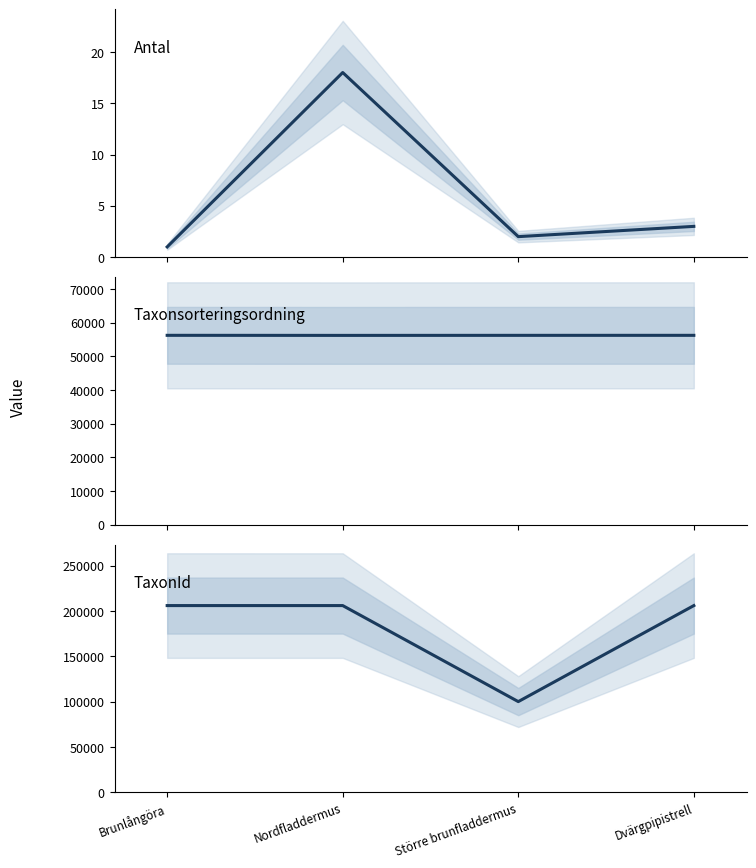

What is the difference between the Antal values at Brunlångöra and Större brunfladdermus?

1